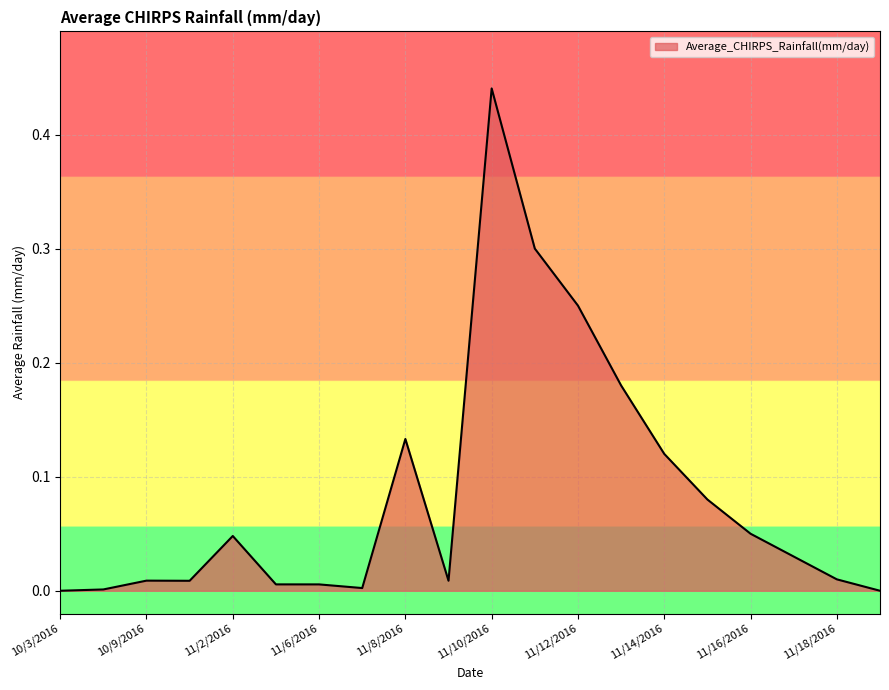

Reading left to right, what are all the values shown in this chart?

0.0	0.0	0.0	0.0	0.0	0.0	0.0	0.0	0.1	0.0	0.4	0.3	0.2	0.2	0.1	0.1	0.1	0.0	0.0	0.0